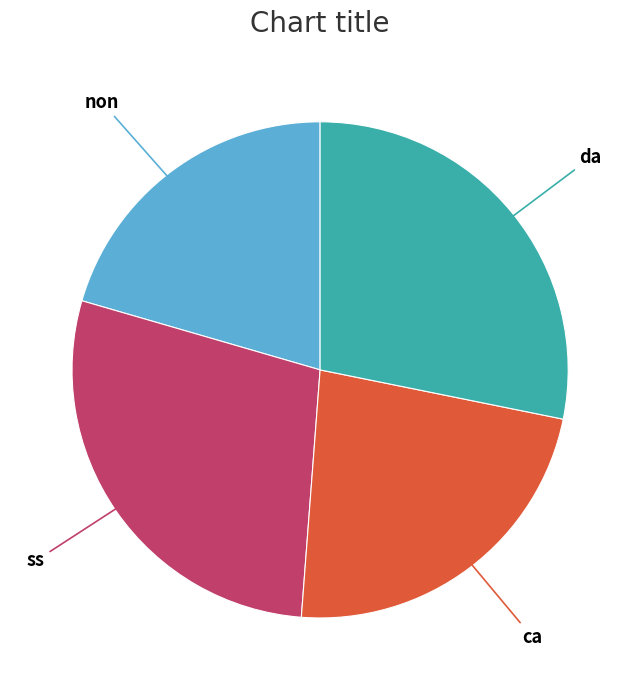

Does any single category account for the majority?

No